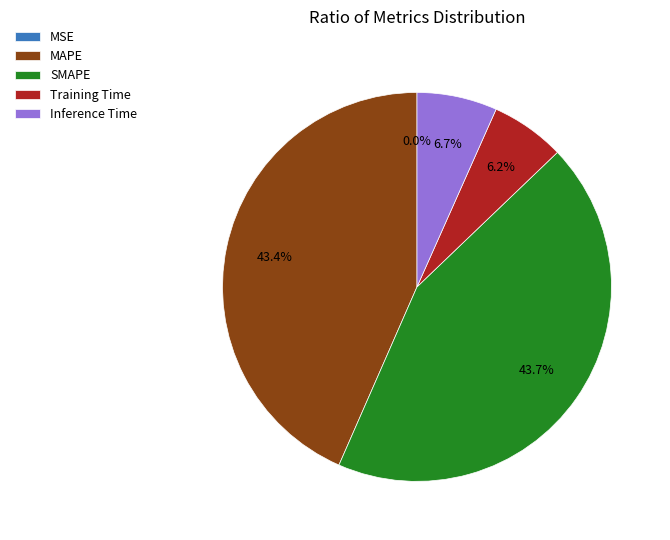

Combined, do Inference Time and Training Time account for over 50%?

No